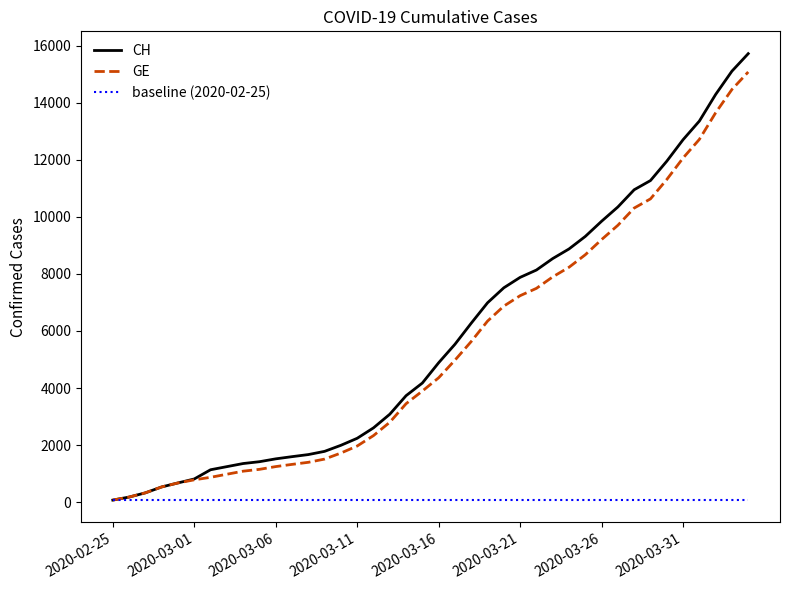

Which series has the largest range (max minus min)?

CH